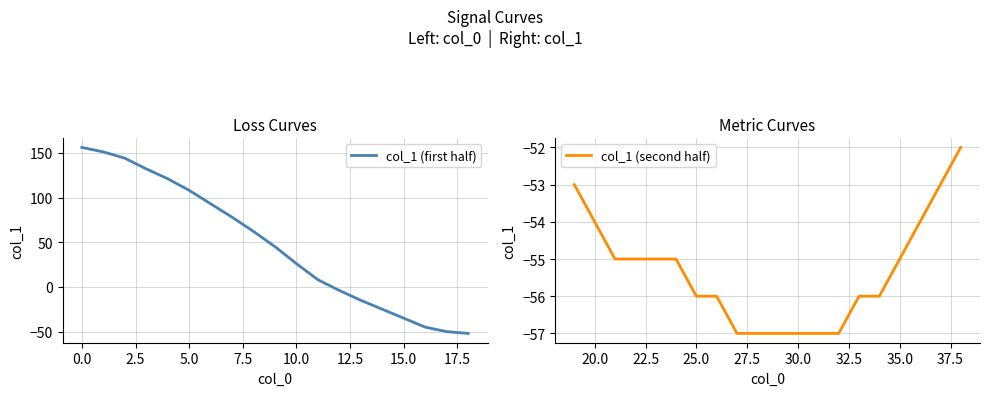

The value at 33 is -56. True or false?

True